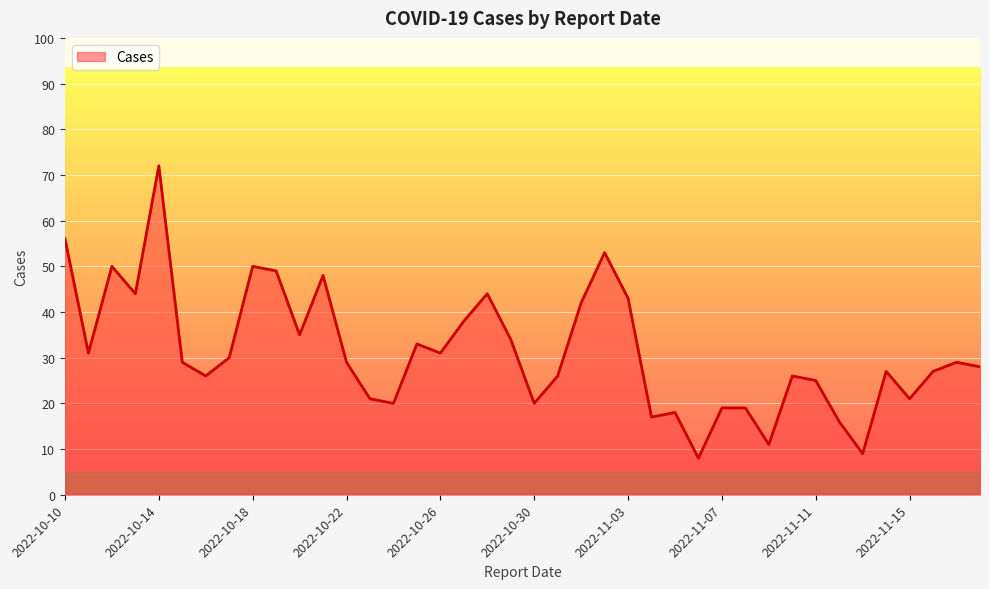

What is the difference between the maximum and minimum values?

64